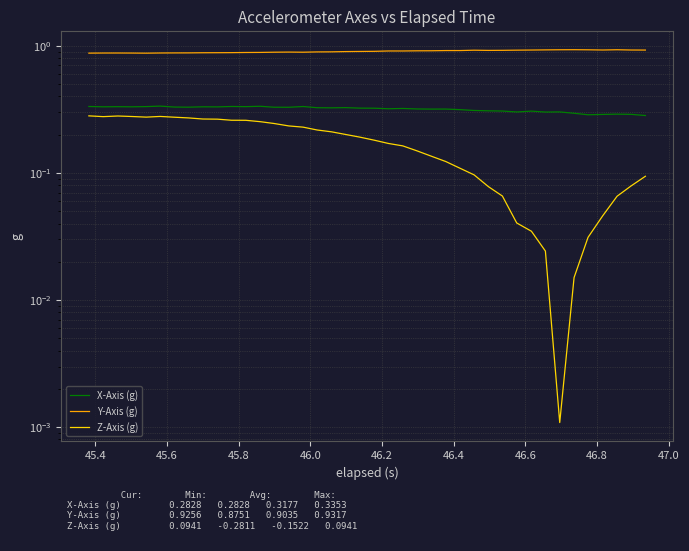

Reading right to left, extract all data points from this chart.

X-Axis (g): 0.3	0.3	0.3	0.3	0.3	0.3	0.3	0.3	0.3	0.3	0.3	0.3	0.3	0.3	0.3	0.3	0.3	0.3	0.3	0.3	0.3	0.3	0.3	0.3	0.3	0.3	0.3	0.3	0.3	0.3	0.3	0.3	0.3	0.3	0.3	0.3	0.3	0.3	0.3	0.3
Y-Axis (g): 0.9	0.9	0.9	0.9	0.9	0.9	0.9	0.9	0.9	0.9	0.9	0.9	0.9	0.9	0.9	0.9	0.9	0.9	0.9	0.9	0.9	0.9	0.9	0.9	0.9	0.9	0.9	0.9	0.9	0.9	0.9	0.9	0.9	0.9	0.9	0.9	0.9	0.9	0.9	0.9
Z-Axis (g): 0.1	0.1	0.1	0.0	0.0	0.0	0.0	0.0	0.0	0.0	0.1	0.1	0.1	0.1	0.1	0.1	0.1	0.2	0.2	0.2	0.2	0.2	0.2	0.2	0.2	0.2	0.2	0.3	0.3	0.3	0.3	0.3	0.3	0.3	0.3	0.3	0.3	0.3	0.3	0.3